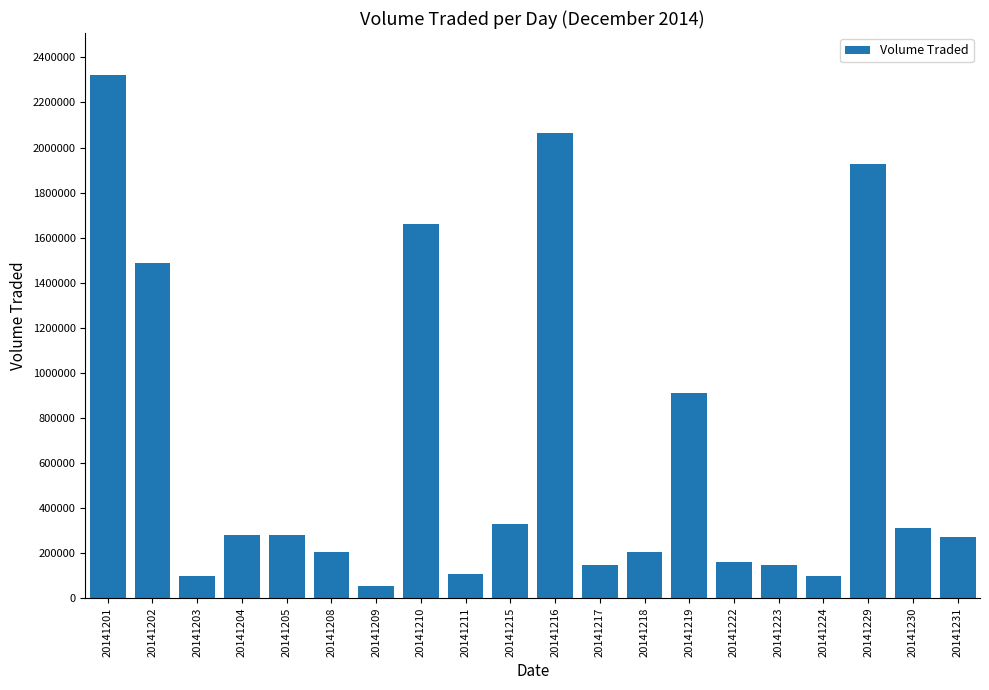

How many data points are less than 279000?

10